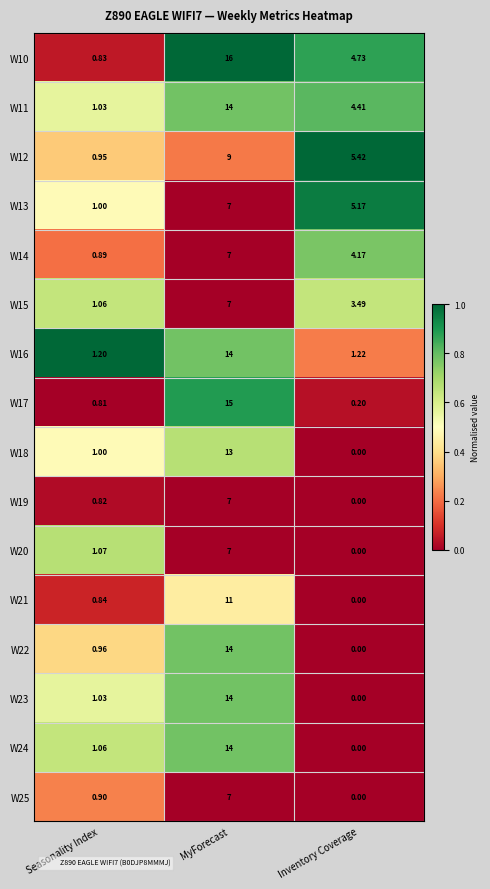

How many data points does each series have?

3